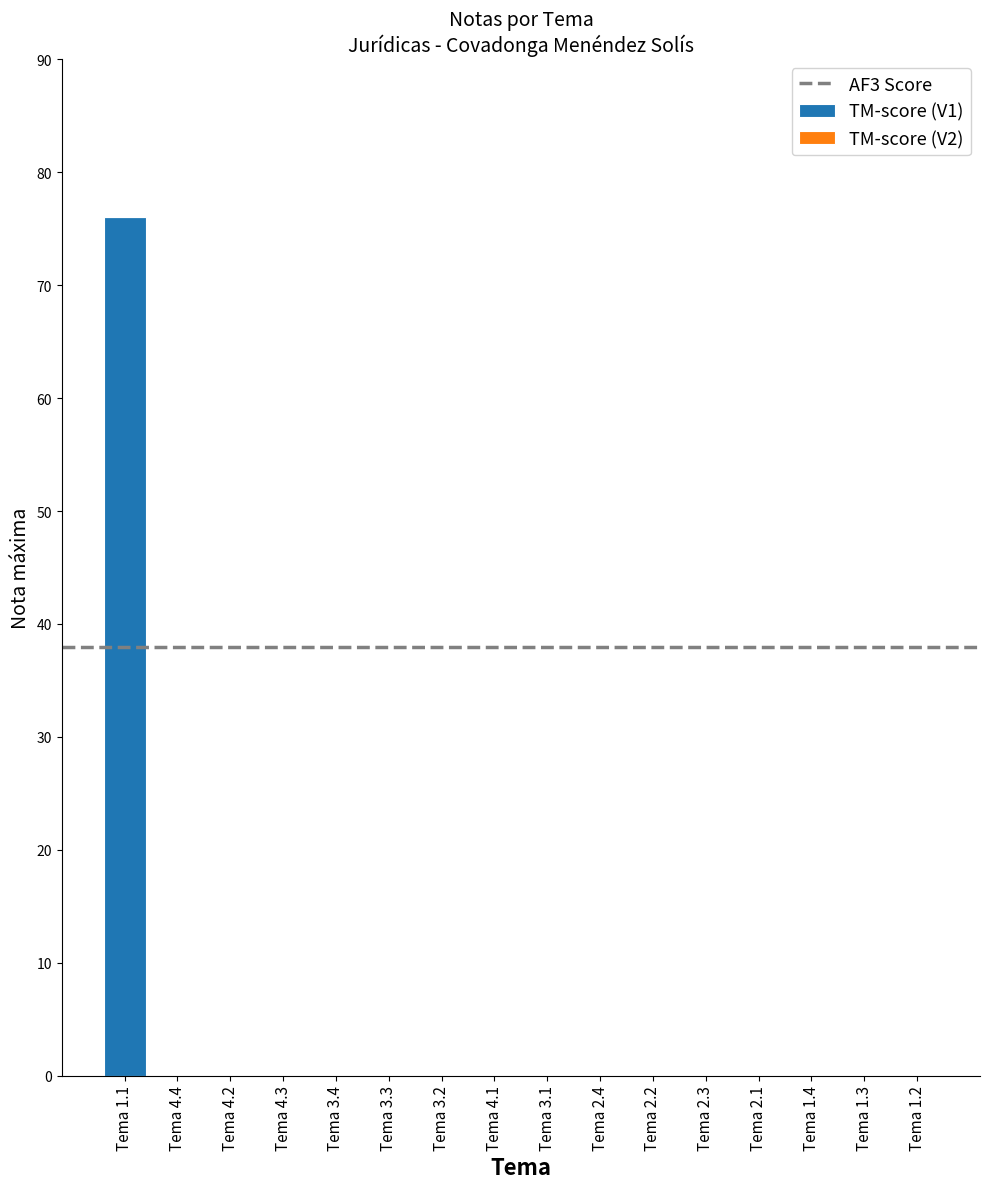

What is the change in value from Tema 1.1 to Tema 4.3?

-76